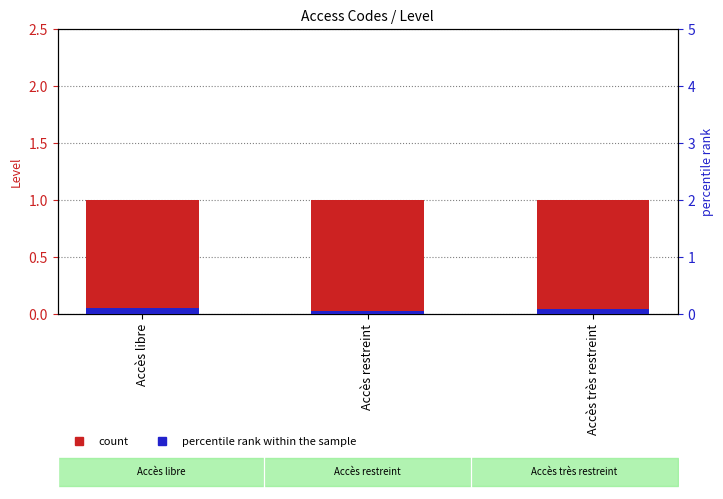

At Accès très restreint, list the series in order from smallest to largest.

percentile rank within the sample, count